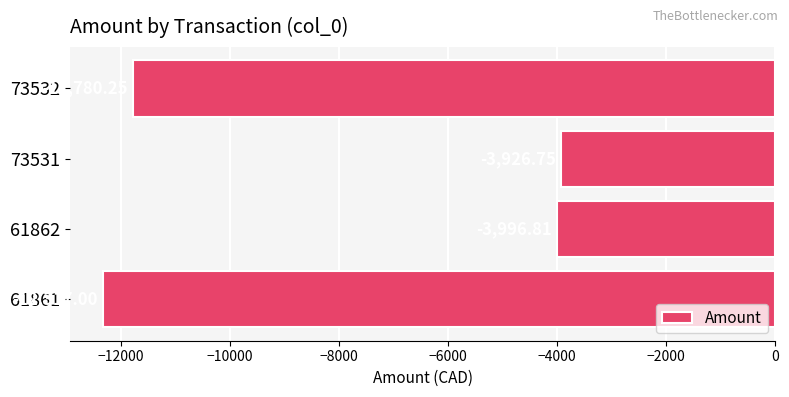

What is the difference between the second highest and second lowest values?

7783.4